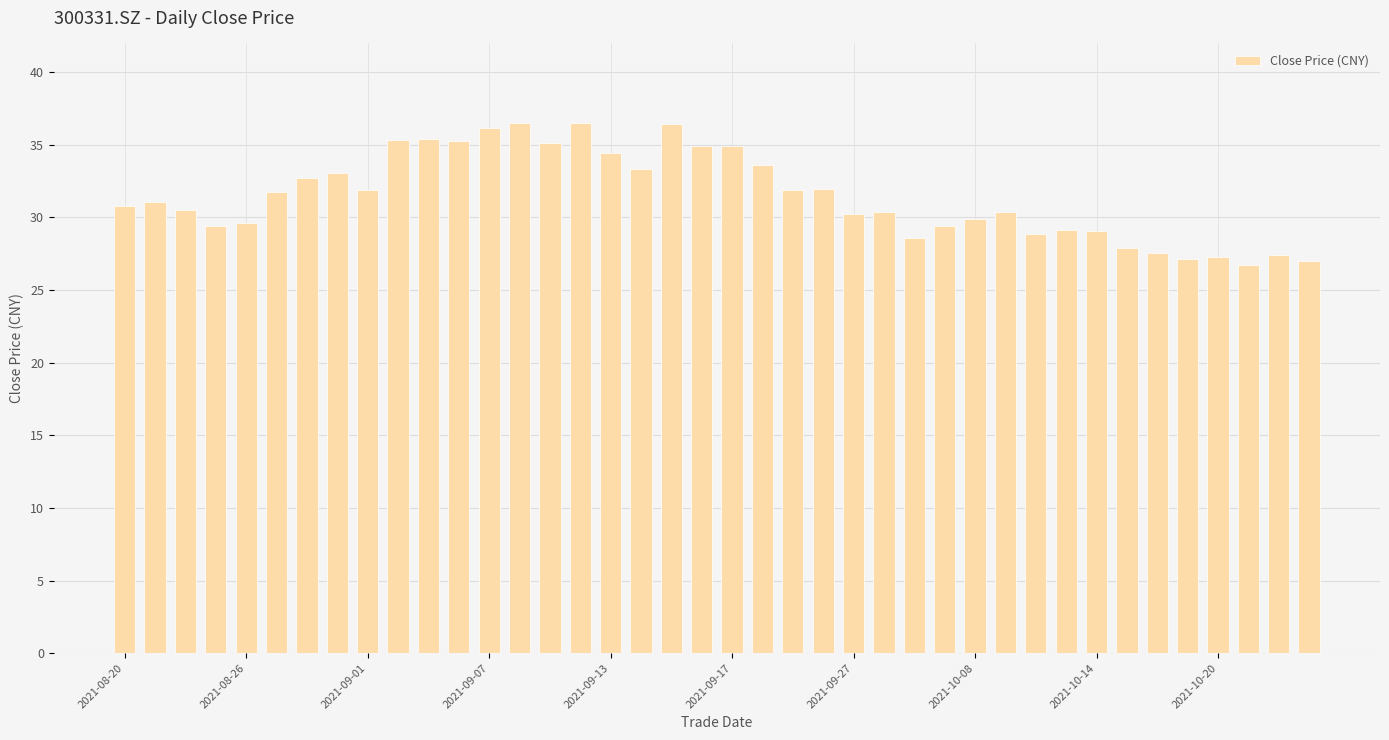

What is the value of the 36th bar from the left?

27.1